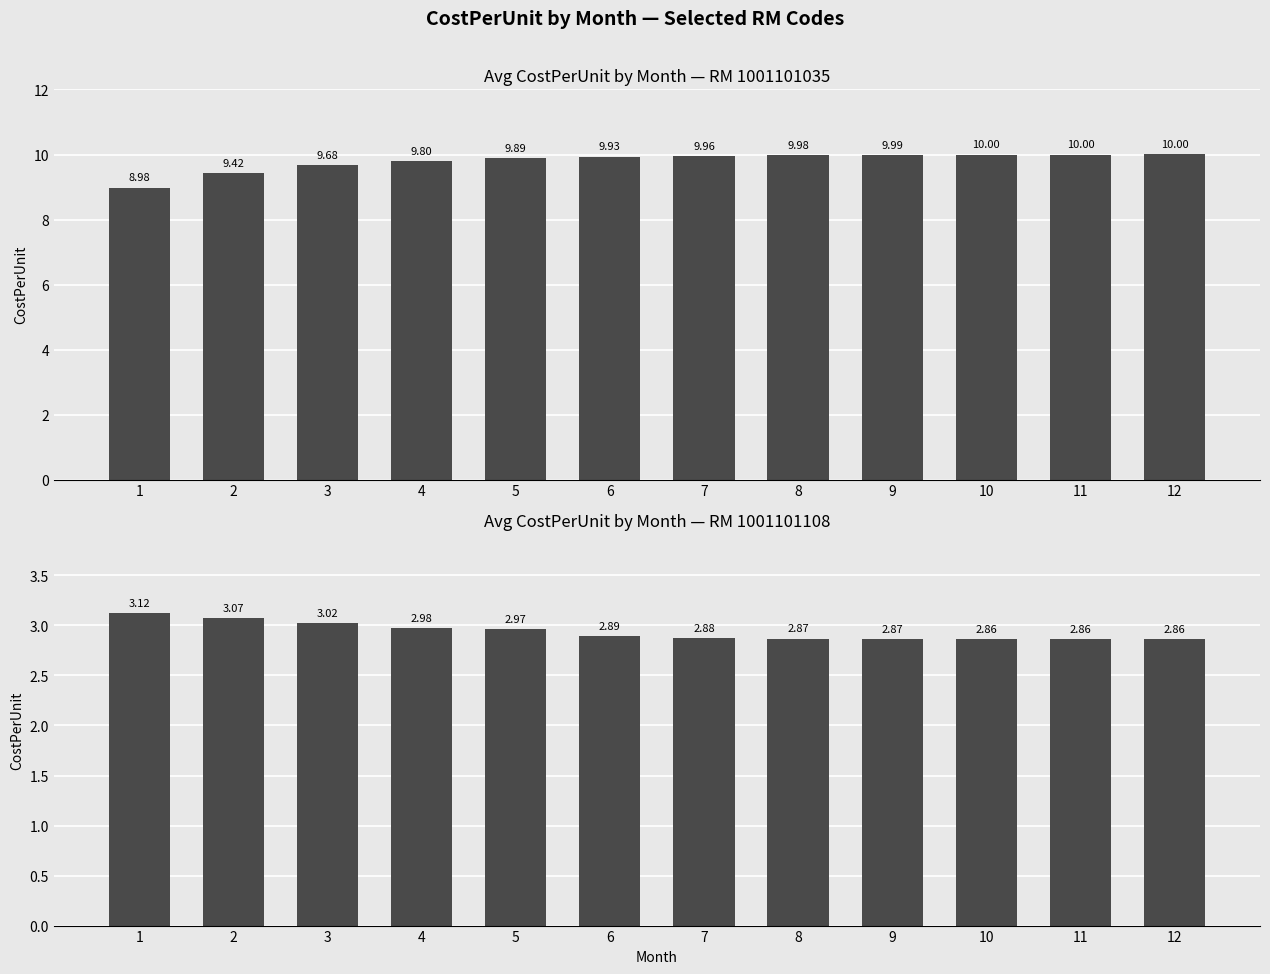

Which has a higher value, 12 or 7?

12